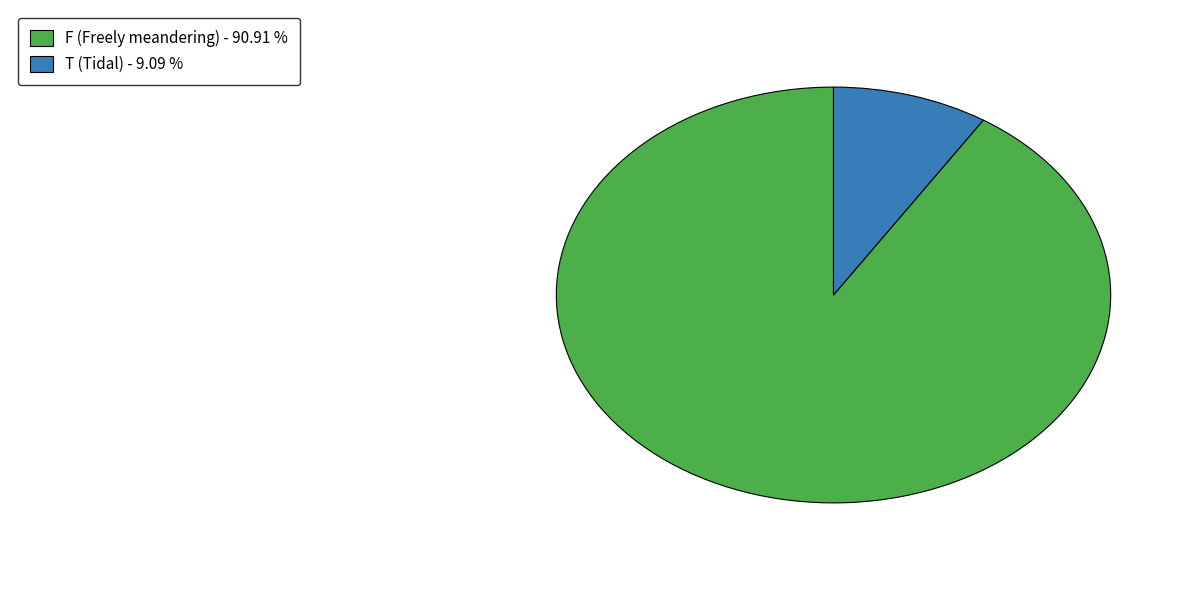

Is there any slice that represents more than half of the pie?

Yes